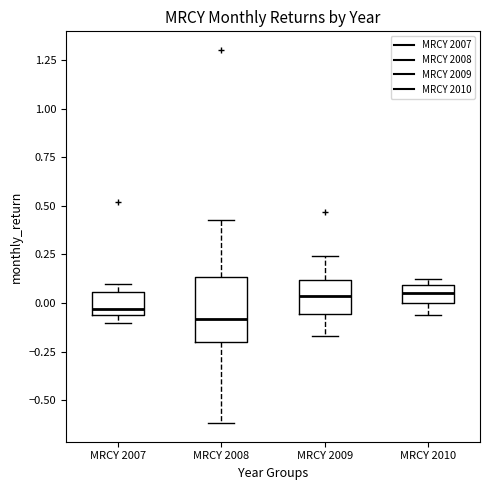

Reading left to right, read every box against the y-axis: the position of its median line, the range the box covers, and the ends of its whiskers. The values are not printed on the chart, so give them approximately, as read against the axis.

MRCY 2007: median -0.05 (just above the box's lower edge), box -0.05 to 0.05, whiskers -0.10 to 0.10
MRCY 2008: median -0.10, box -0.20 to 0.15, whiskers -0.60 to 0.45
MRCY 2009: median 0.05, box -0.05 to 0.10, whiskers -0.15 to 0.25
MRCY 2010: median 0.05, box 0.00 to 0.10, whiskers -0.05 to 0.10 (just above the box's upper edge)